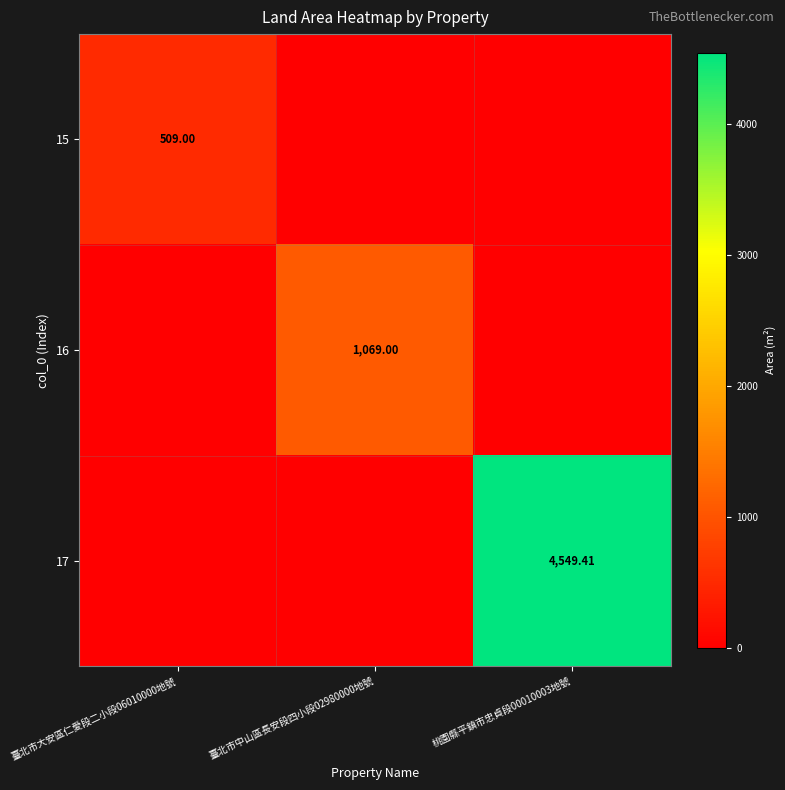

Rank the categories by 15 value from lowest to highest.

臺北市中山區長安段四小段02980000地號, 桃園縣平鎮市忠貞段00010003地號, 臺北市大安區仁愛段二小段06010000地號